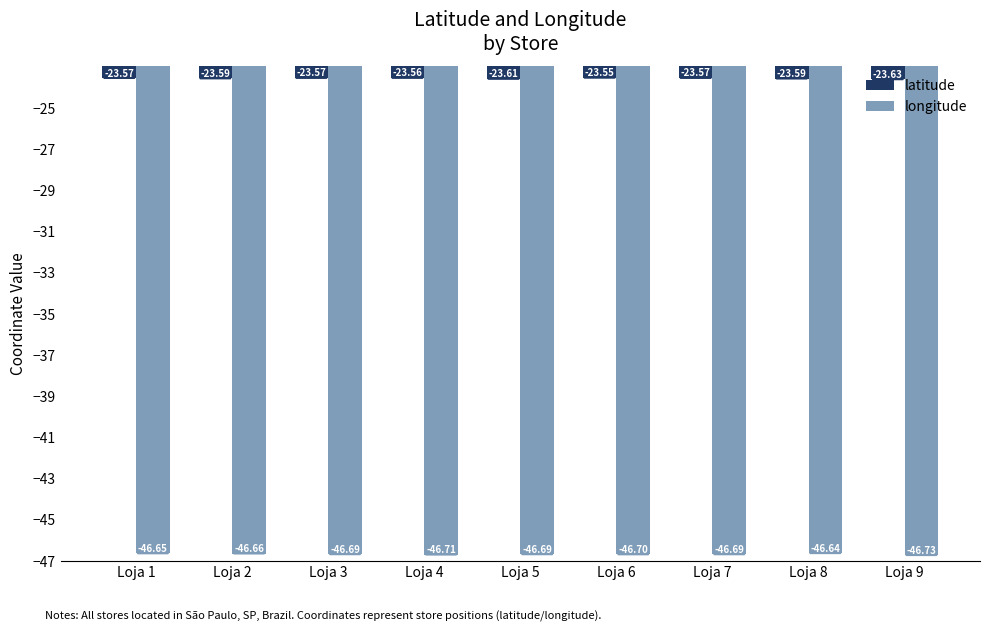

At which category is the sum across all series the highest?

Loja 1